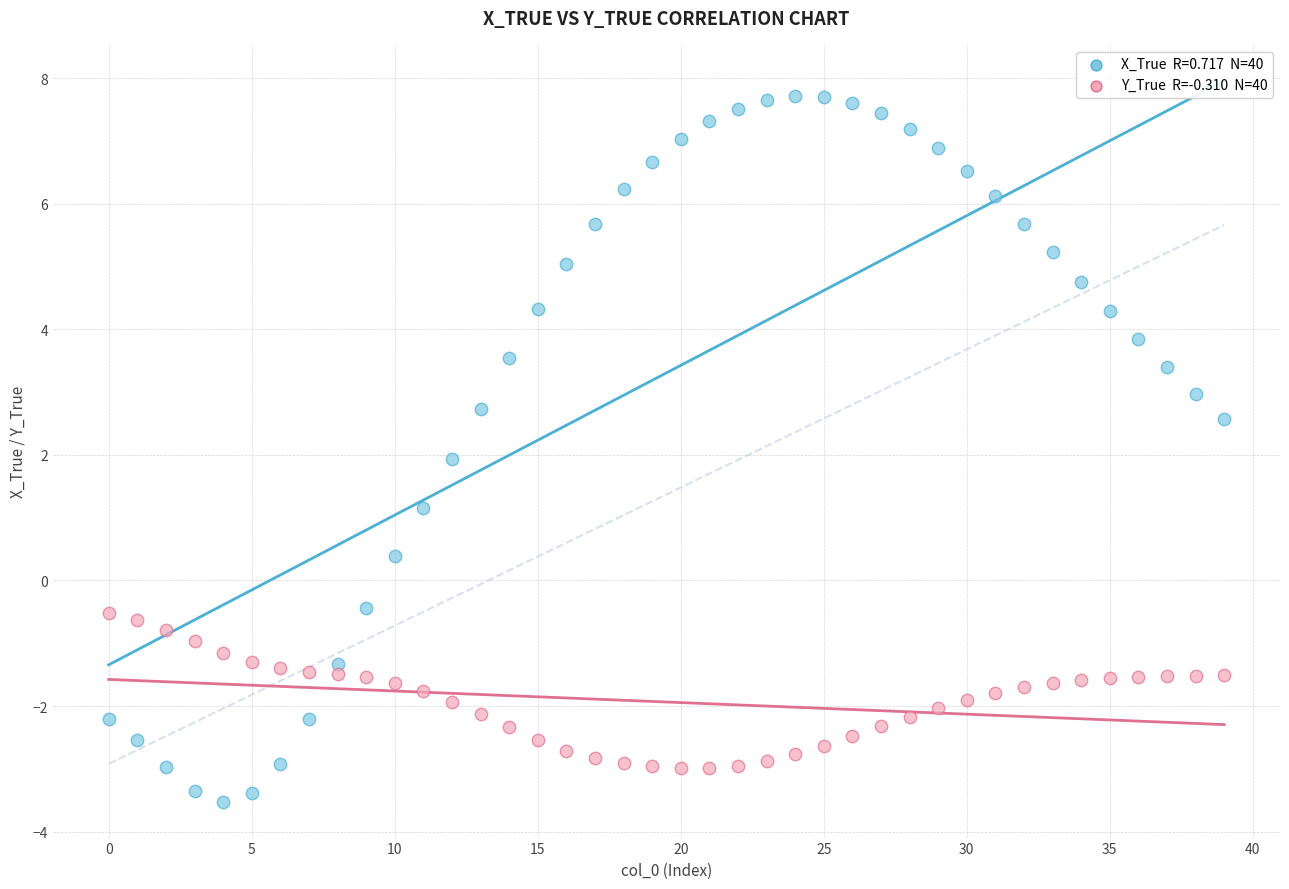

Across all data points, what is the range of Y values (max minus min)?

11.2